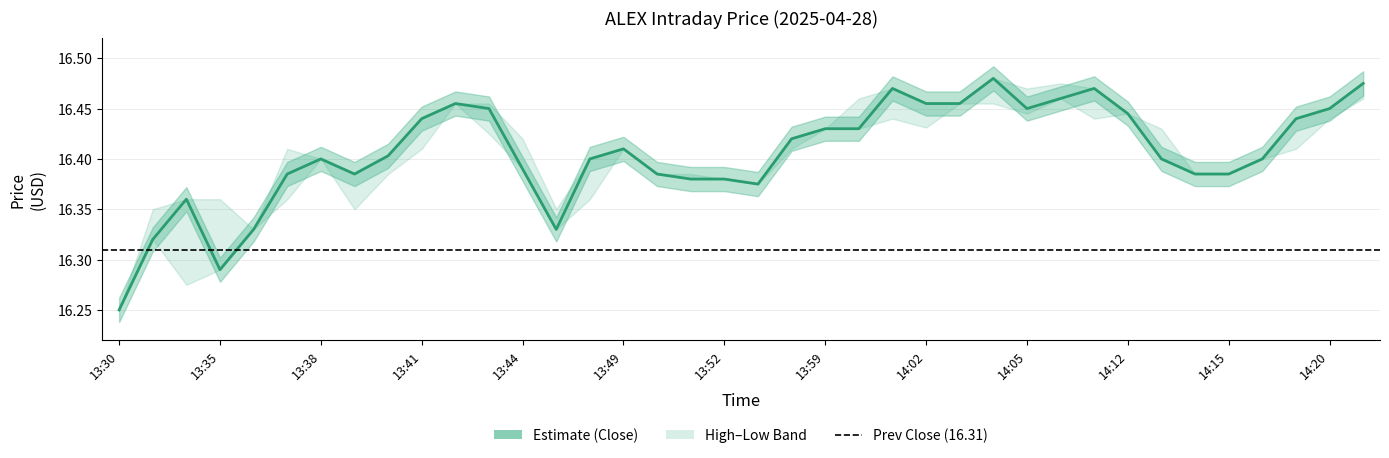

Between 14:02 and 13:52, which is larger?

14:02